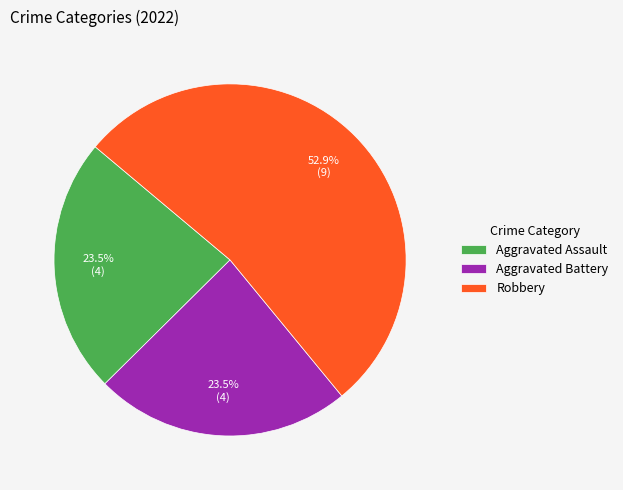

What is the largest slice in the pie chart?

Robbery